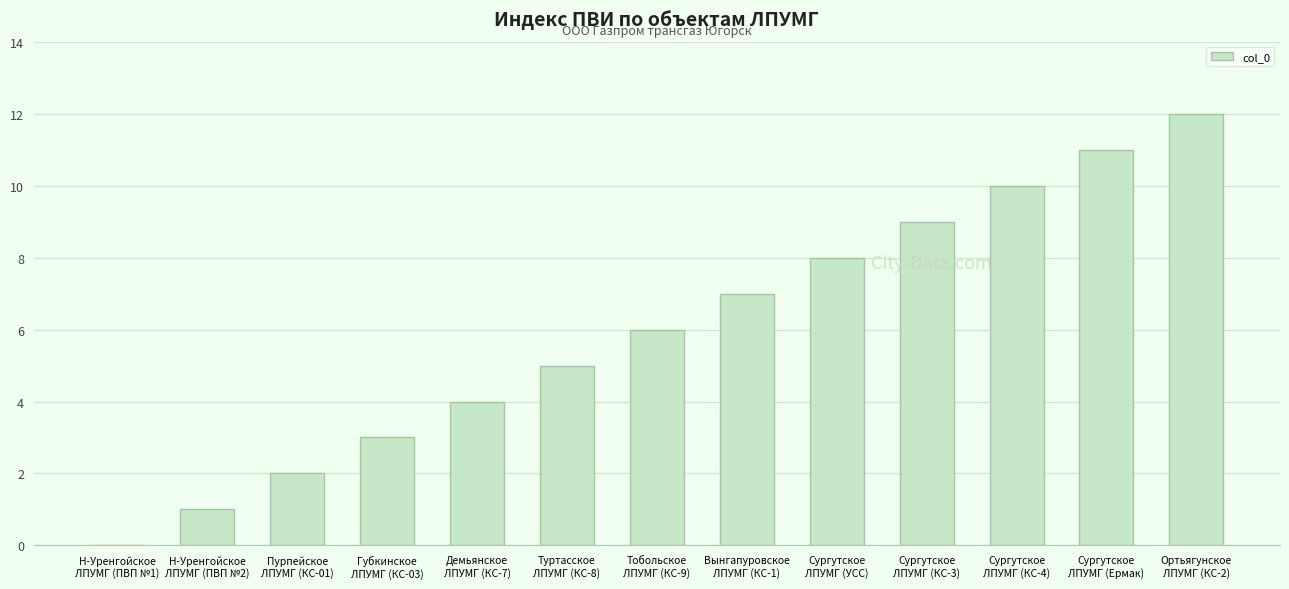

What is the greatest value displayed?

12